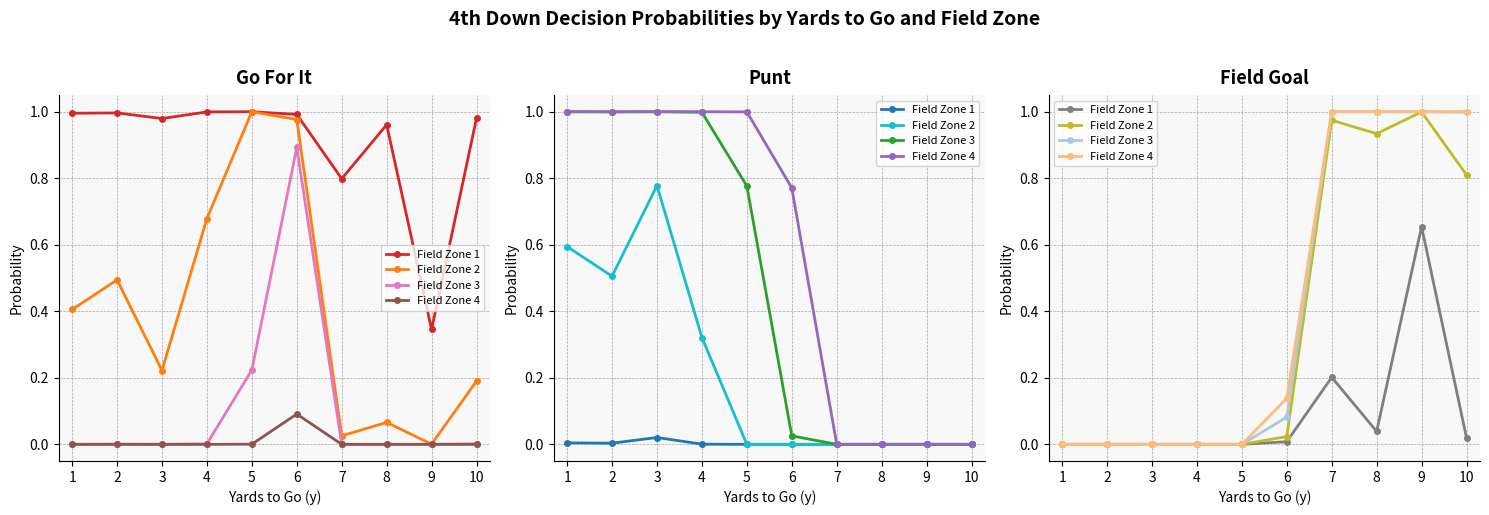

Is it true that Field Zone 2 equals 0.0 at 3?

True